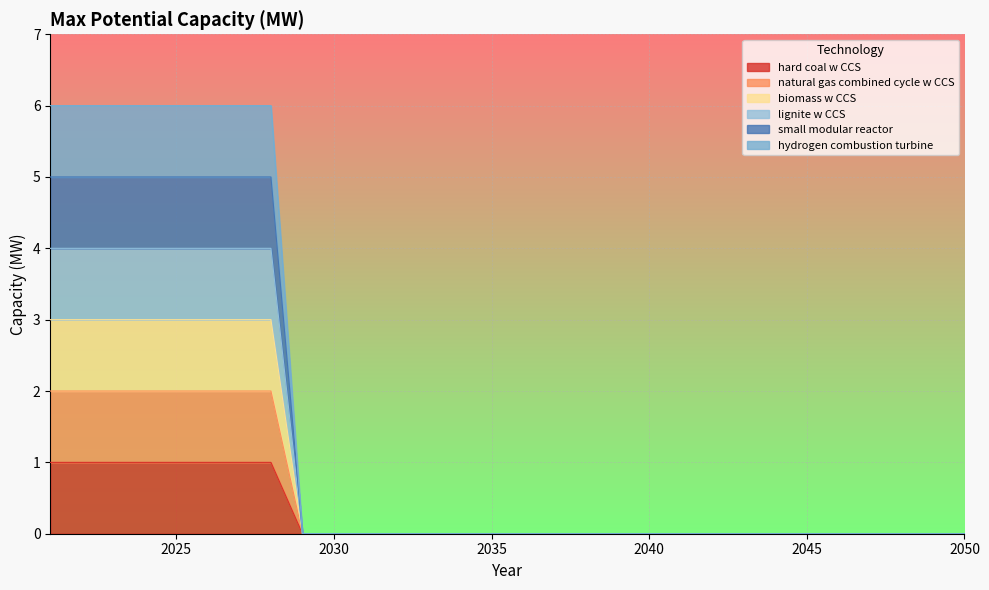

How many lines are shown in the chart?

6